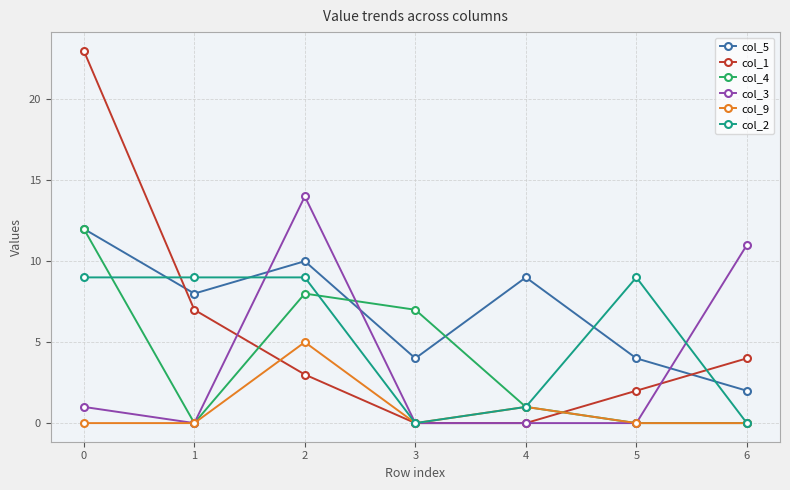

The col_5 series shows 16 at 4. True or false?

False